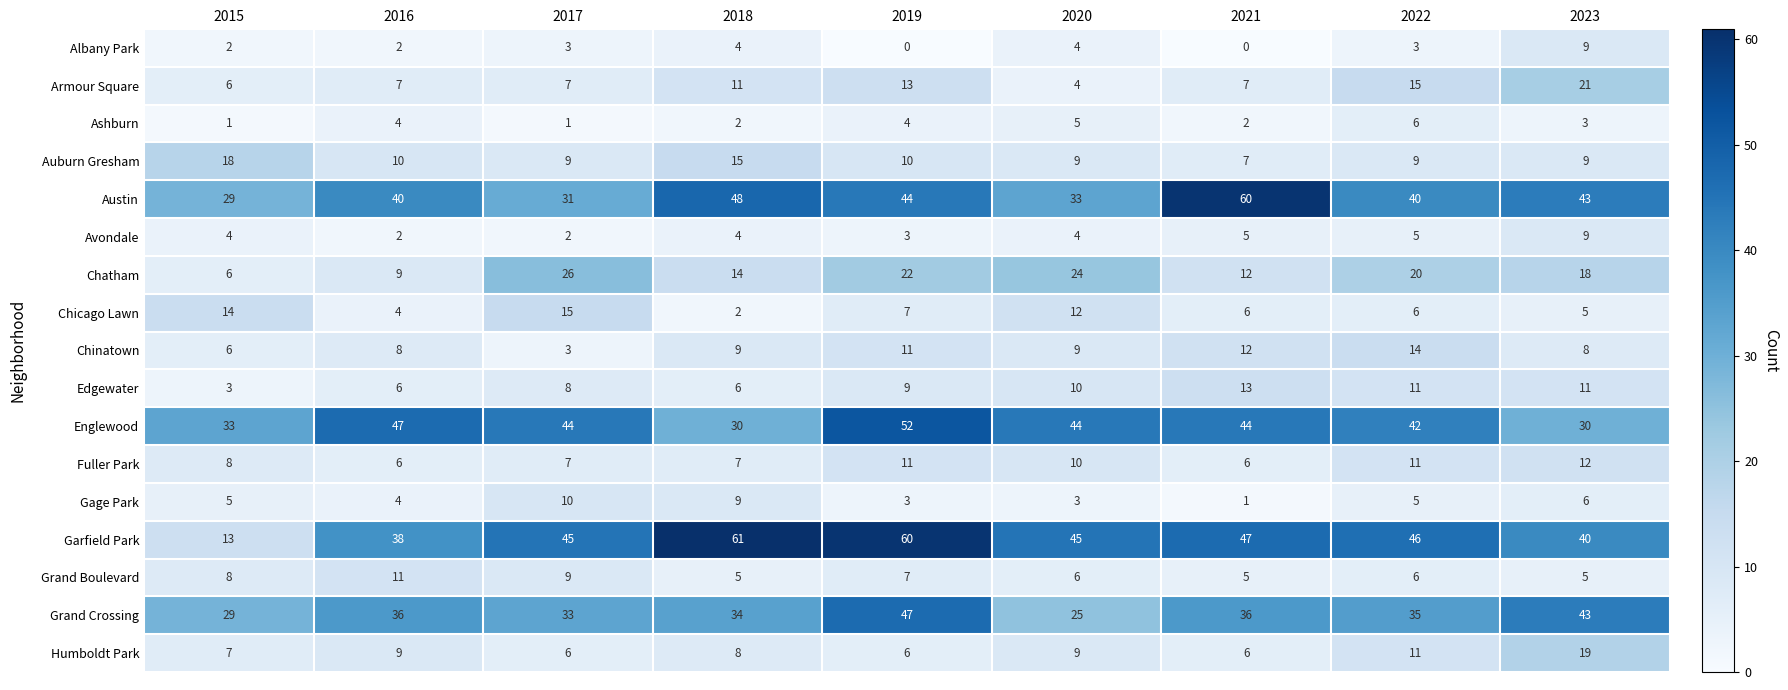

At which label does Garfield Park reach its minimum?

2015